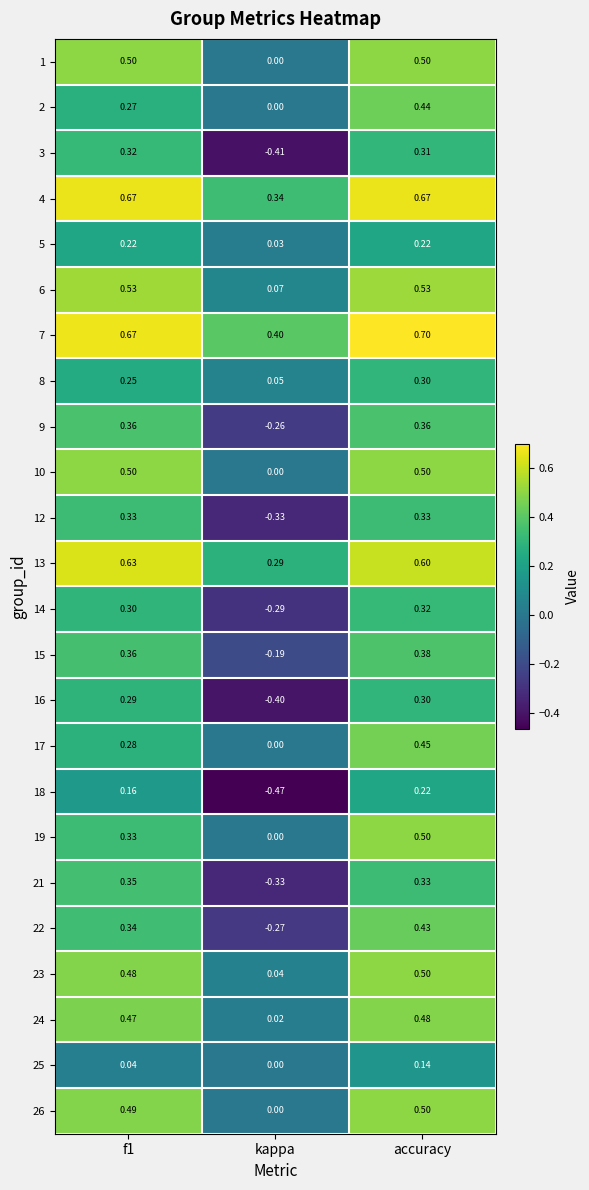

Between f1 and kappa, which series saw the biggest shift?

3